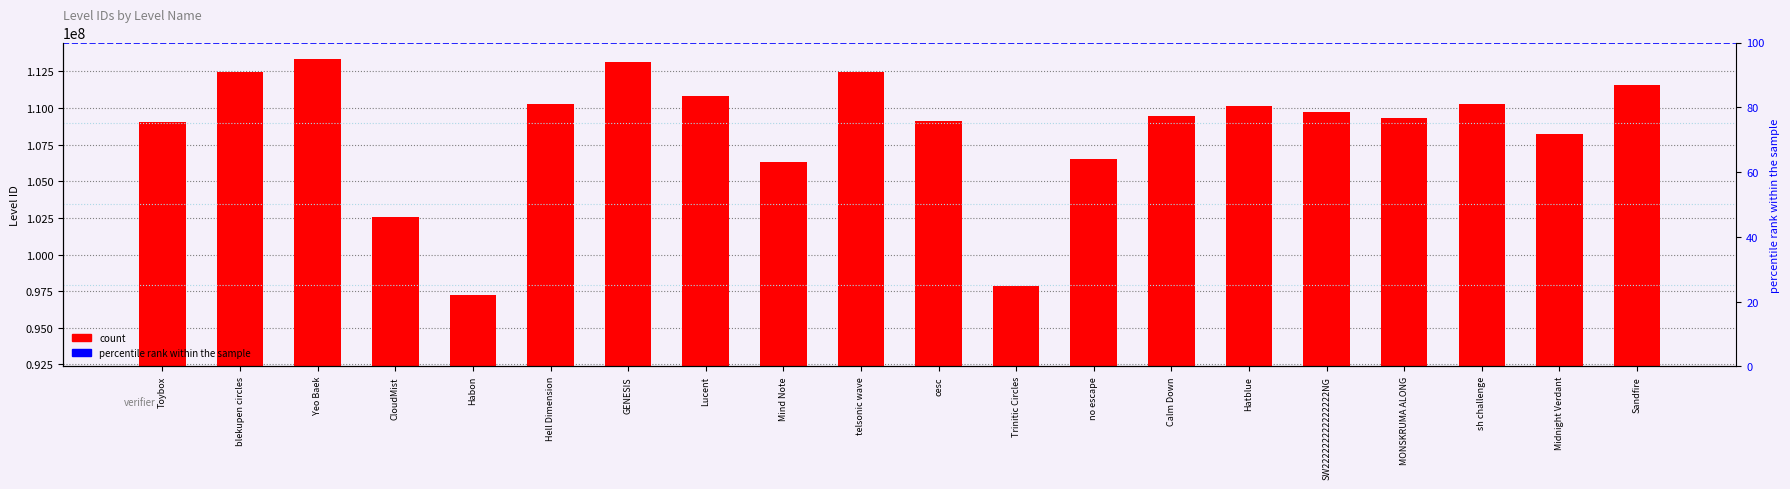

What is the label of the 1st bar from the left?

Toybox